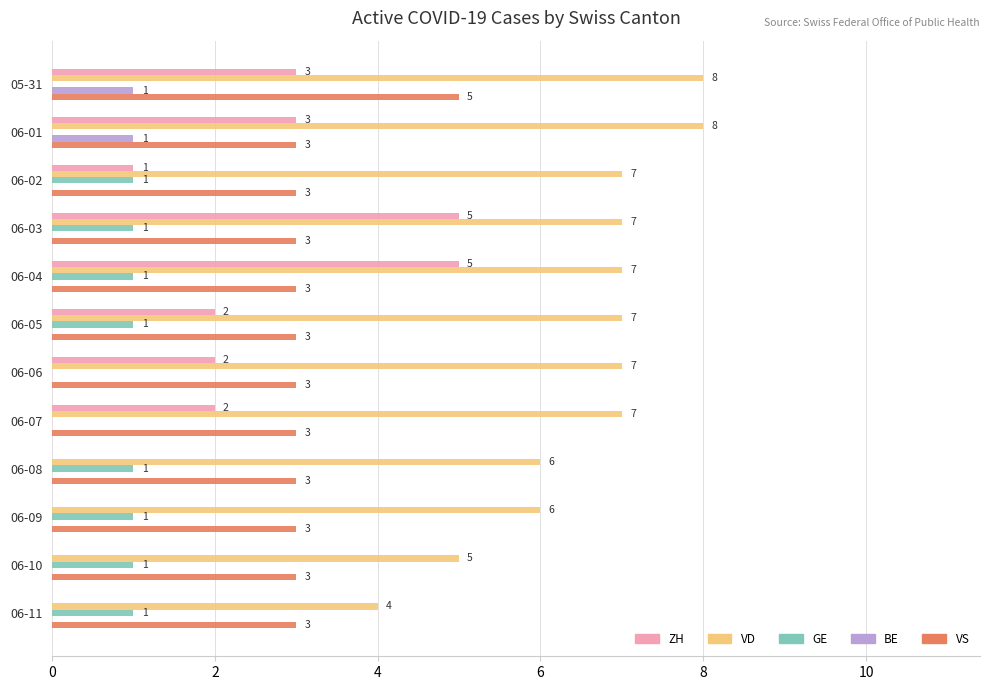

What is the sum of the VS values at 06-04 and 06-06?

6